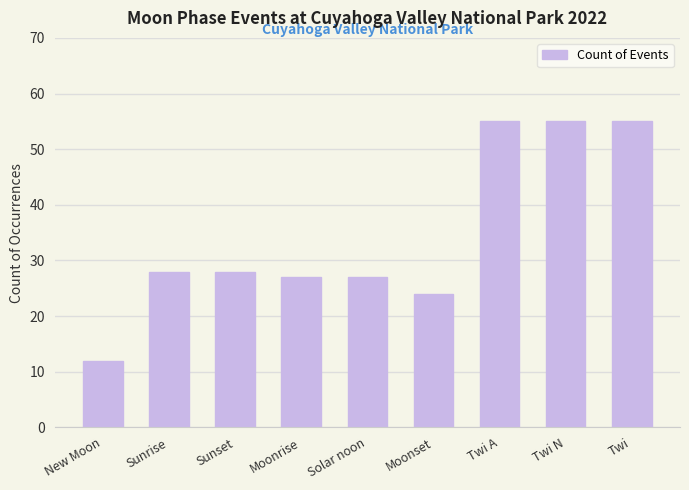

What is the smallest value displayed?

12